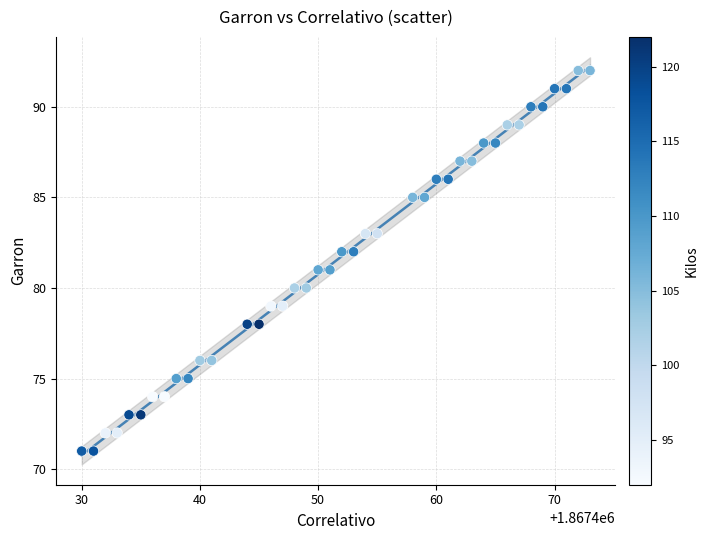

What is the range of X values (max minus min)?

43